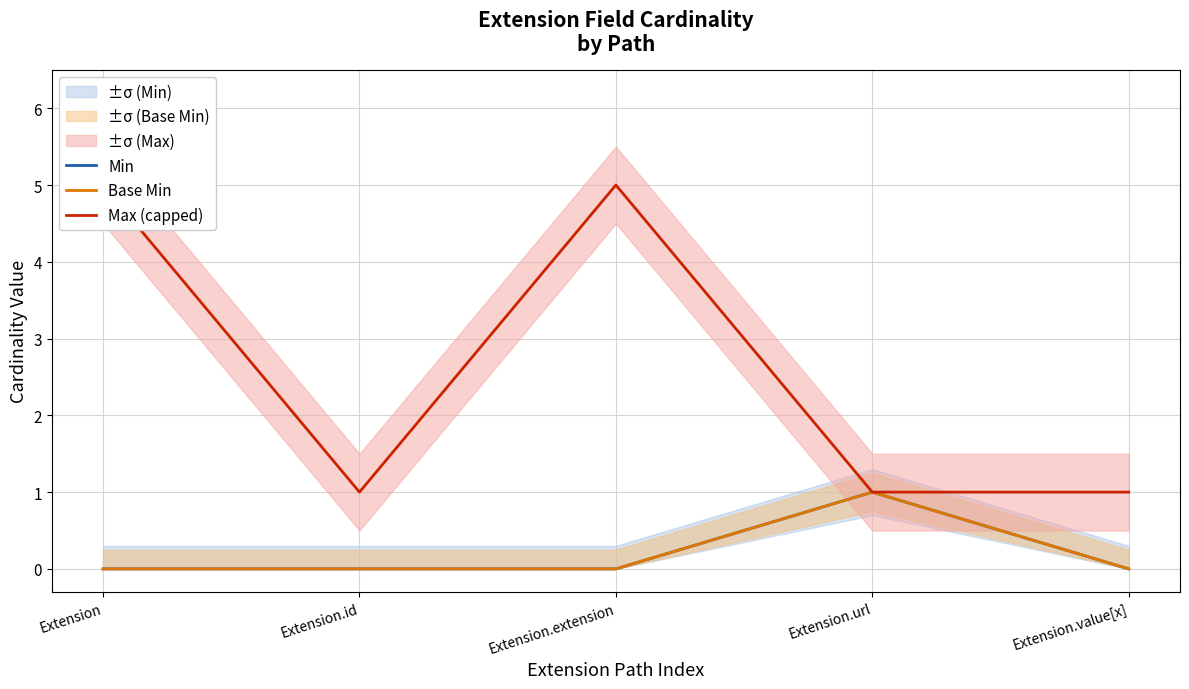

At which category is the sum across all series the highest?

Extension